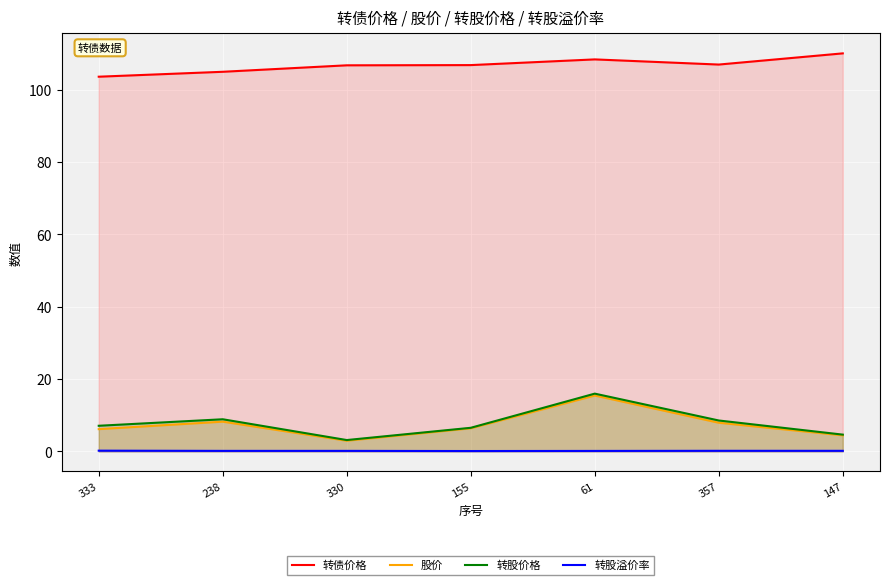

The 转股价格 series shows 16.0 at 61. True or false?

True